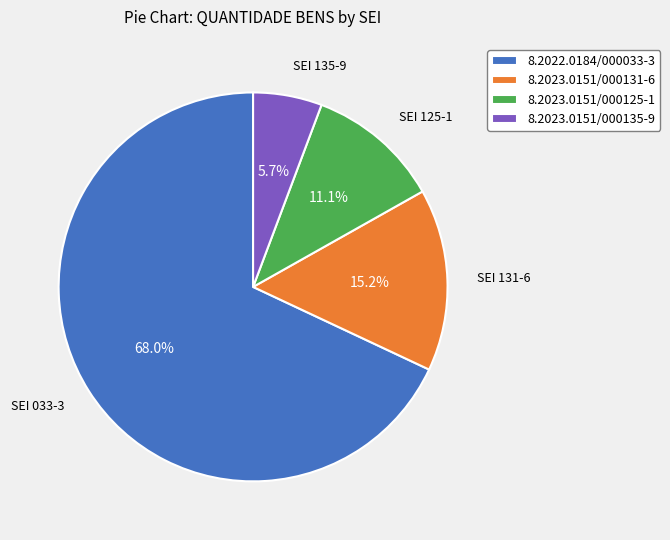

Approximately how many times larger is the value at 8.2023.0151/000131-6 compared to 8.2023.0151/000125-1?

1.4